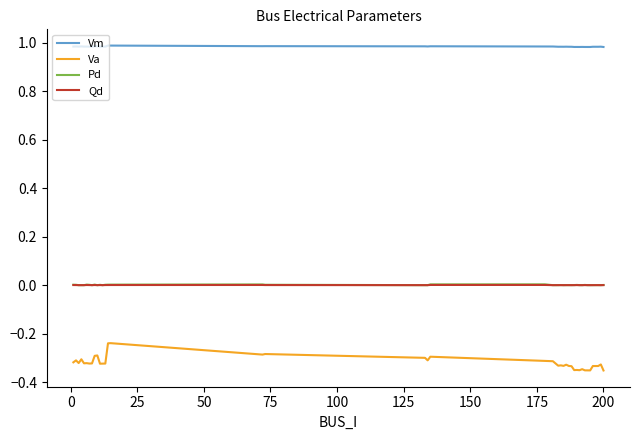

True or false: Va and Vm cross at least once.

False